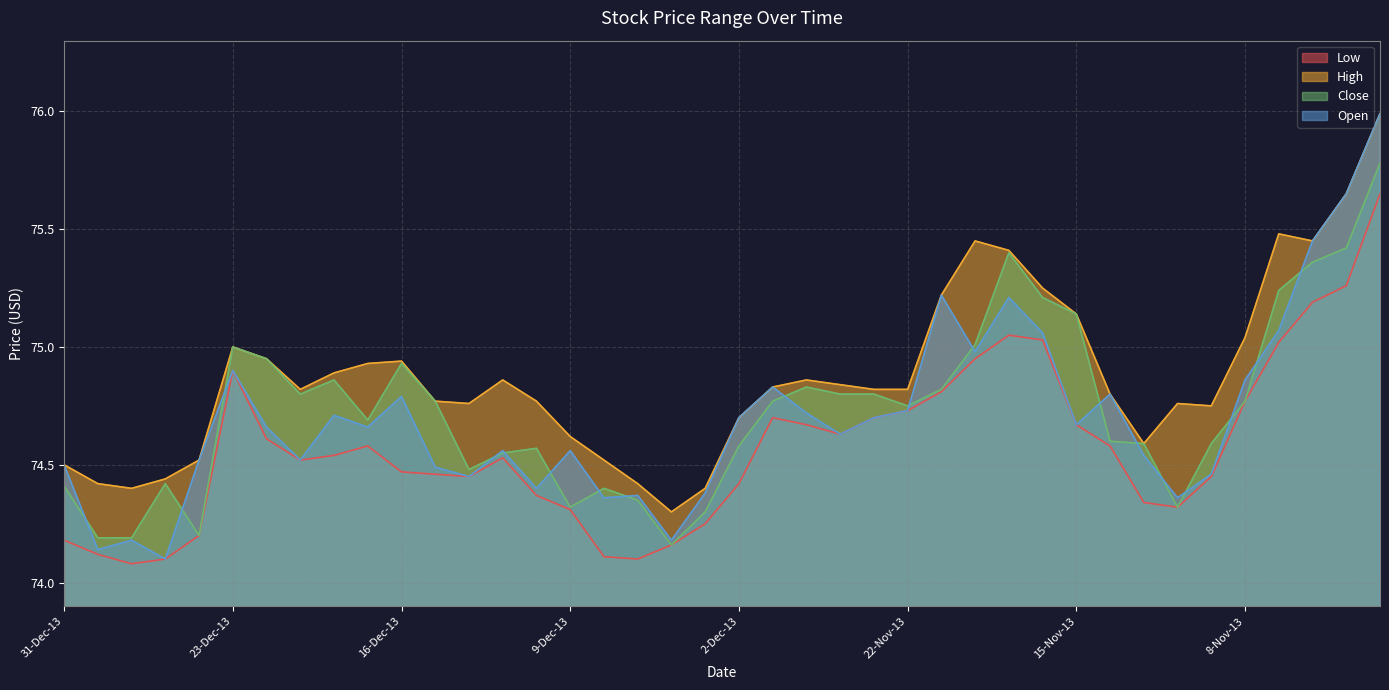

Reading left to right, extract all data points from this chart.

Low: 31-Dec-13=74.2	30-Dec-13=74.1	27-Dec-13=74.1	26-Dec-13=74.1	24-Dec-13=74.2	23-Dec-13=74.9	20-Dec-13=74.6	19-Dec-13=74.5	18-Dec-13=74.5	17-Dec-13=74.6	16-Dec-13=74.5	13-Dec-13=74.5	12-Dec-13=74.5	11-Dec-13=74.5	10-Dec-13=74.4	9-Dec-13=74.3	6-Dec-13=74.1	5-Dec-13=74.1	4-Dec-13=74.2	3-Dec-13=74.2	2-Dec-13=74.4	29-Nov-13=74.7	27-Nov-13=74.7	26-Nov-13=74.6	25-Nov-13=74.7	22-Nov-13=74.7	21-Nov-13=74.8	20-Nov-13=75.0	19-Nov-13=75.0	18-Nov-13=75.0	15-Nov-13=74.7	14-Nov-13=74.6	13-Nov-13=74.3	12-Nov-13=74.3	11-Nov-13=74.5	8-Nov-13=74.8	7-Nov-13=75.0	6-Nov-13=75.2	5-Nov-13=75.3	4-Nov-13=75.7
High: 31-Dec-13=74.5	30-Dec-13=74.4	27-Dec-13=74.4	26-Dec-13=74.4	24-Dec-13=74.5	23-Dec-13=75.0	20-Dec-13=75.0	19-Dec-13=74.8	18-Dec-13=74.9	17-Dec-13=74.9	16-Dec-13=74.9	13-Dec-13=74.8	12-Dec-13=74.8	11-Dec-13=74.9	10-Dec-13=74.8	9-Dec-13=74.6	6-Dec-13=74.5	5-Dec-13=74.4	4-Dec-13=74.3	3-Dec-13=74.4	2-Dec-13=74.7	29-Nov-13=74.8	27-Nov-13=74.9	26-Nov-13=74.8	25-Nov-13=74.8	22-Nov-13=74.8	21-Nov-13=75.2	20-Nov-13=75.5	19-Nov-13=75.4	18-Nov-13=75.2	15-Nov-13=75.1	14-Nov-13=74.8	13-Nov-13=74.6	12-Nov-13=74.8	11-Nov-13=74.8	8-Nov-13=75.0	7-Nov-13=75.5	6-Nov-13=75.5	5-Nov-13=75.7	4-Nov-13=76.0
Close: 31-Dec-13=74.4	30-Dec-13=74.2	27-Dec-13=74.2	26-Dec-13=74.4	24-Dec-13=74.2	23-Dec-13=75.0	20-Dec-13=75.0	19-Dec-13=74.8	18-Dec-13=74.9	17-Dec-13=74.7	16-Dec-13=74.9	13-Dec-13=74.8	12-Dec-13=74.5	11-Dec-13=74.5	10-Dec-13=74.6	9-Dec-13=74.3	6-Dec-13=74.4	5-Dec-13=74.3	4-Dec-13=74.2	3-Dec-13=74.3	2-Dec-13=74.6	29-Nov-13=74.8	27-Nov-13=74.8	26-Nov-13=74.8	25-Nov-13=74.8	22-Nov-13=74.8	21-Nov-13=74.8	20-Nov-13=75.0	19-Nov-13=75.4	18-Nov-13=75.2	15-Nov-13=75.1	14-Nov-13=74.6	13-Nov-13=74.6	12-Nov-13=74.3	11-Nov-13=74.6	8-Nov-13=74.8	7-Nov-13=75.2	6-Nov-13=75.4	5-Nov-13=75.4	4-Nov-13=75.8
Open: 31-Dec-13=74.5	30-Dec-13=74.1	27-Dec-13=74.2	26-Dec-13=74.1	24-Dec-13=74.5	23-Dec-13=74.9	20-Dec-13=74.7	19-Dec-13=74.5	18-Dec-13=74.7	17-Dec-13=74.7	16-Dec-13=74.8	13-Dec-13=74.5	12-Dec-13=74.5	11-Dec-13=74.6	10-Dec-13=74.4	9-Dec-13=74.6	6-Dec-13=74.4	5-Dec-13=74.4	4-Dec-13=74.2	3-Dec-13=74.4	2-Dec-13=74.7	29-Nov-13=74.8	27-Nov-13=74.7	26-Nov-13=74.6	25-Nov-13=74.7	22-Nov-13=74.7	21-Nov-13=75.2	20-Nov-13=75.0	19-Nov-13=75.2	18-Nov-13=75.1	15-Nov-13=74.7	14-Nov-13=74.8	13-Nov-13=74.5	12-Nov-13=74.4	11-Nov-13=74.5	8-Nov-13=74.9	7-Nov-13=75.1	6-Nov-13=75.5	5-Nov-13=75.7	4-Nov-13=76.0